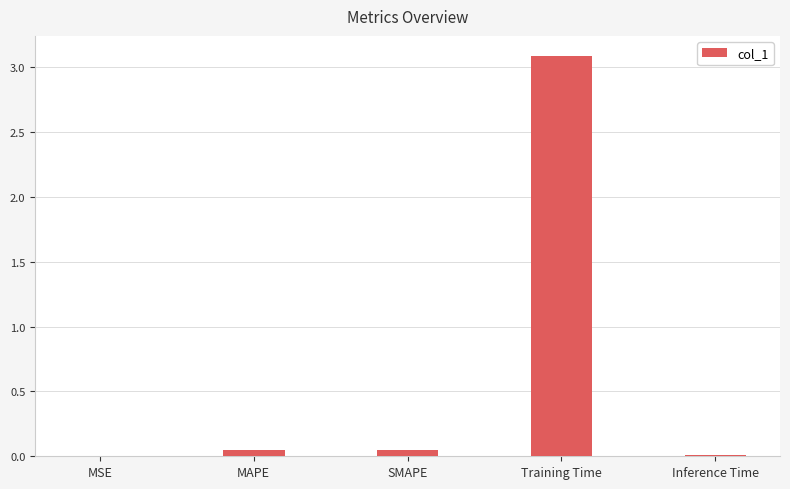

What is the difference between the values at Inference Time and Training Time?

3.1